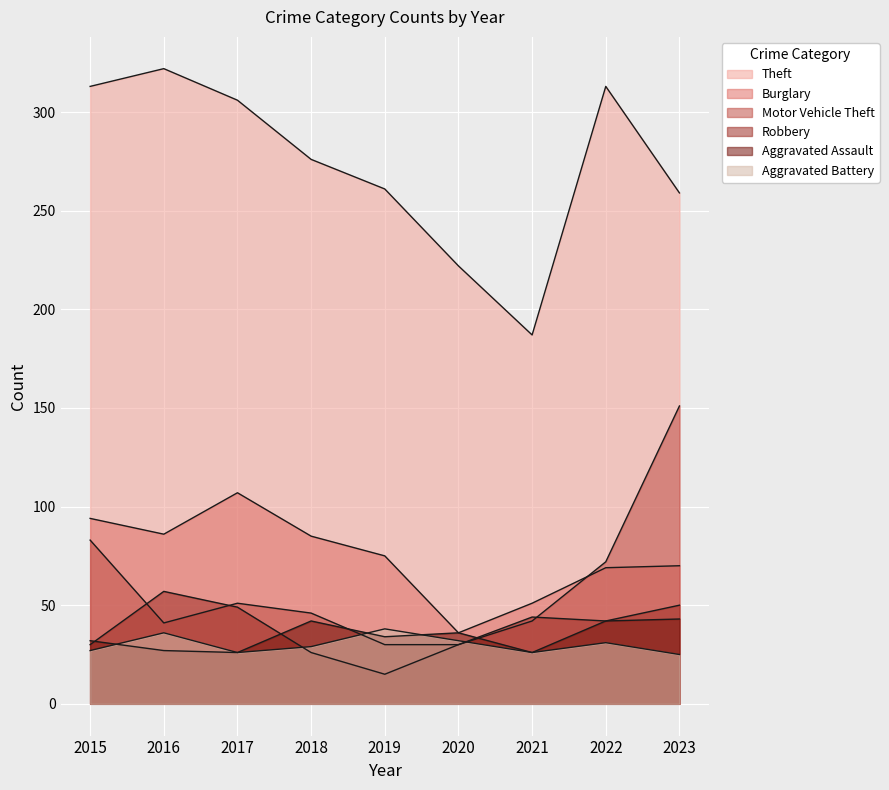

List the series in order of their peak value, lowest first.

Aggravated Battery, Aggravated Assault, Robbery, Burglary, Motor Vehicle Theft, Theft